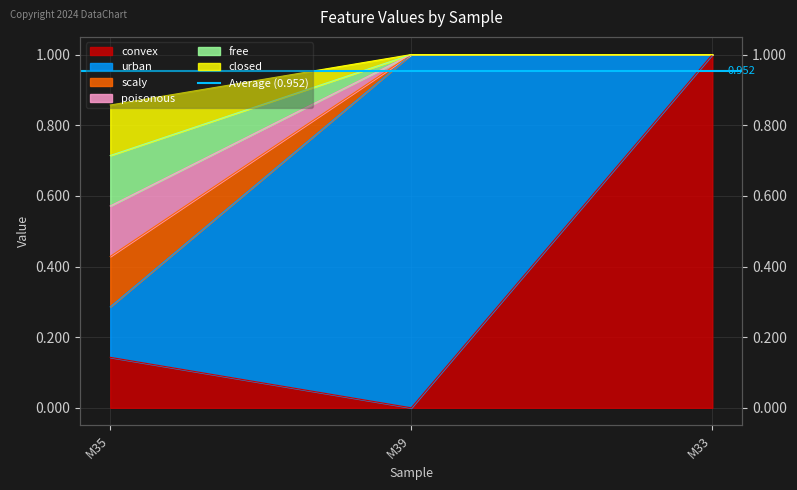

At which label does poisonous reach its peak?

M39